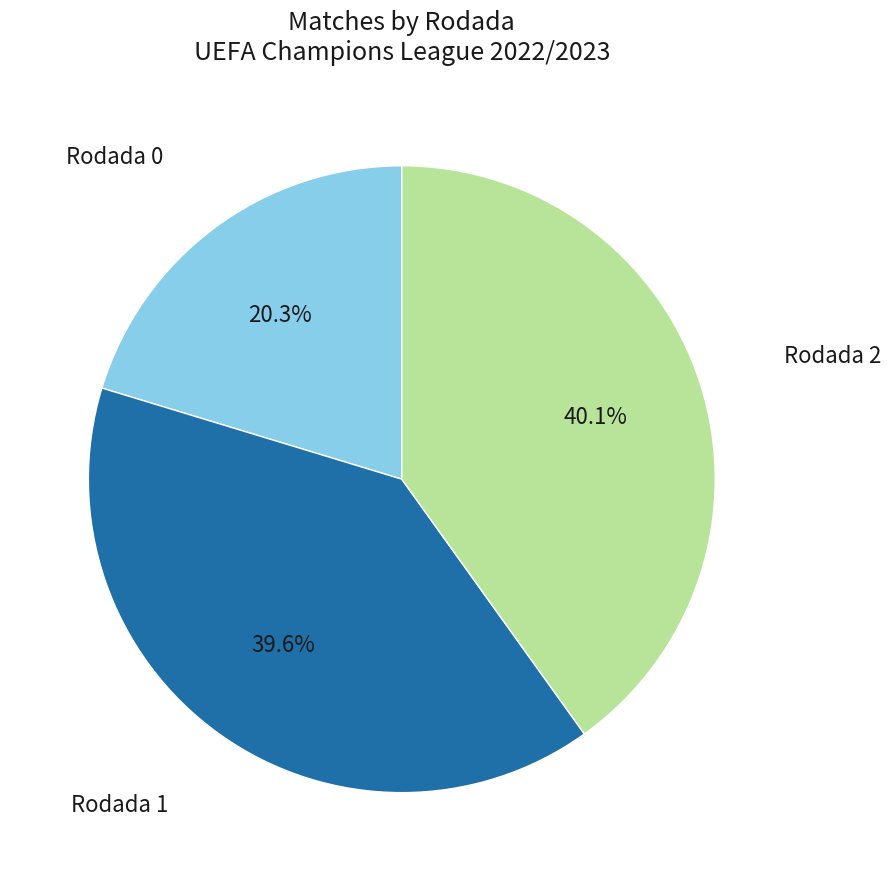

To the nearest percent, what portion does Rodada 2 represent?

40%